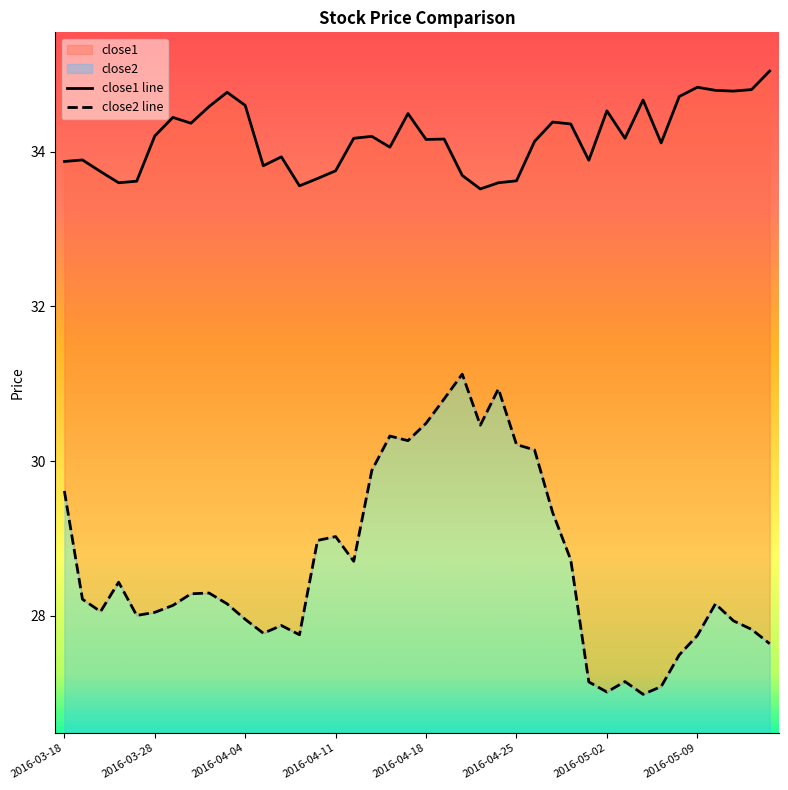

What is the difference between the maximum and minimum values in the close1 line series?

1.5